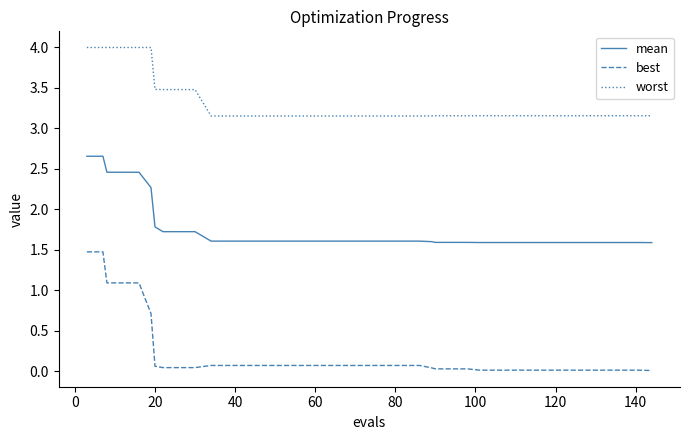

Which series has the widest spread of values?

best